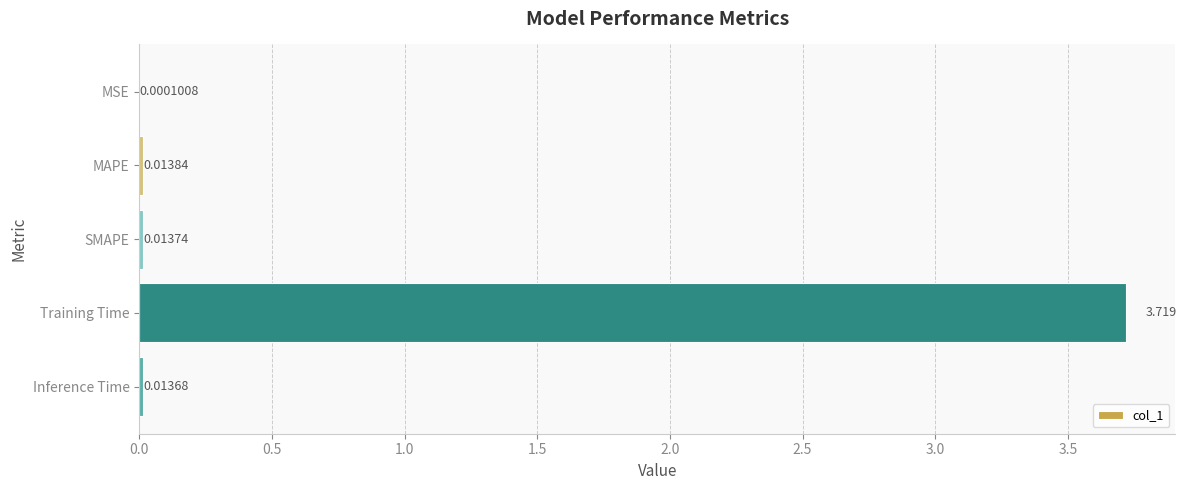

Are the bars horizontal?

Yes